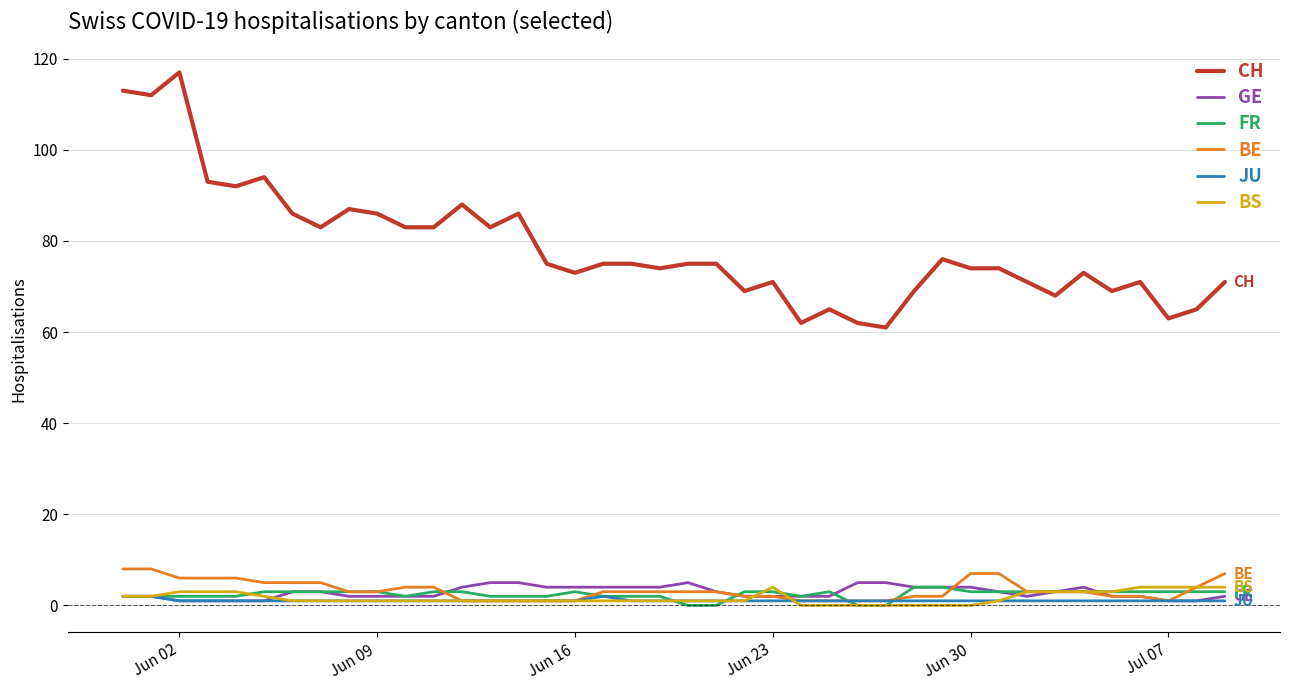

True or false: BE and CH intersect in this chart.

False